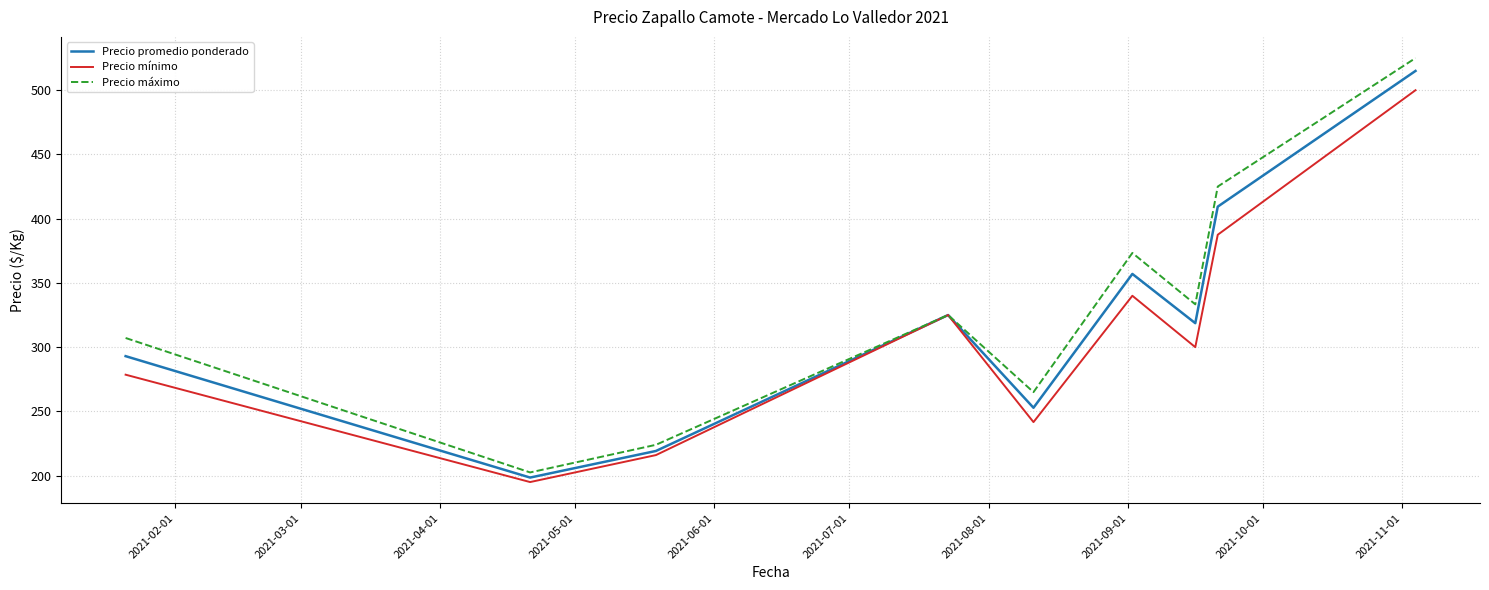

How many interior local peaks does the Precio máximo series have?

2